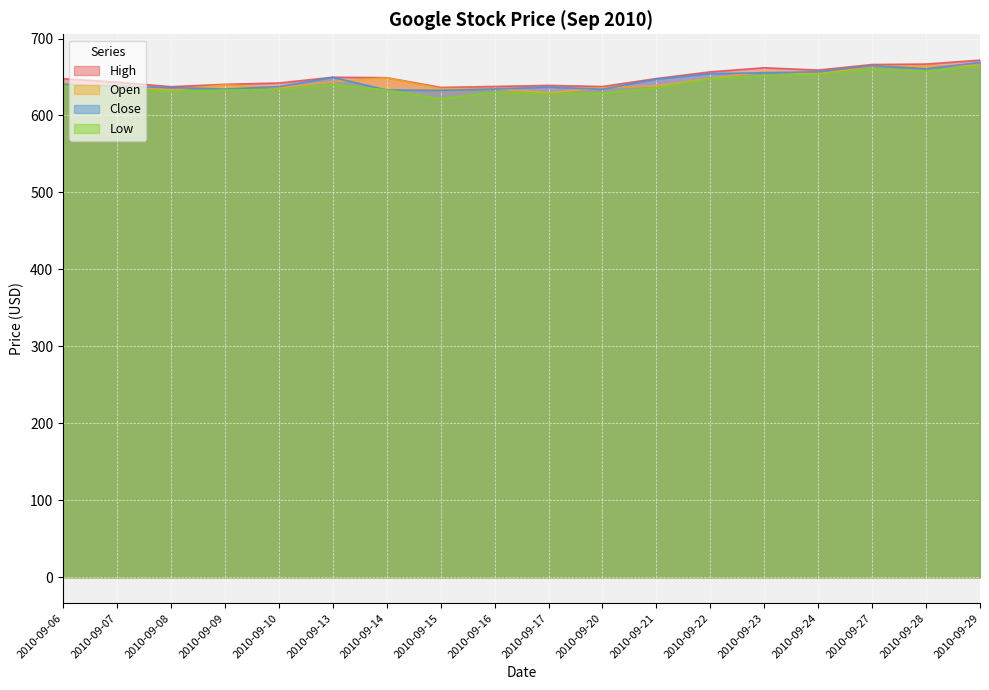

How many lines are shown in the chart?

4